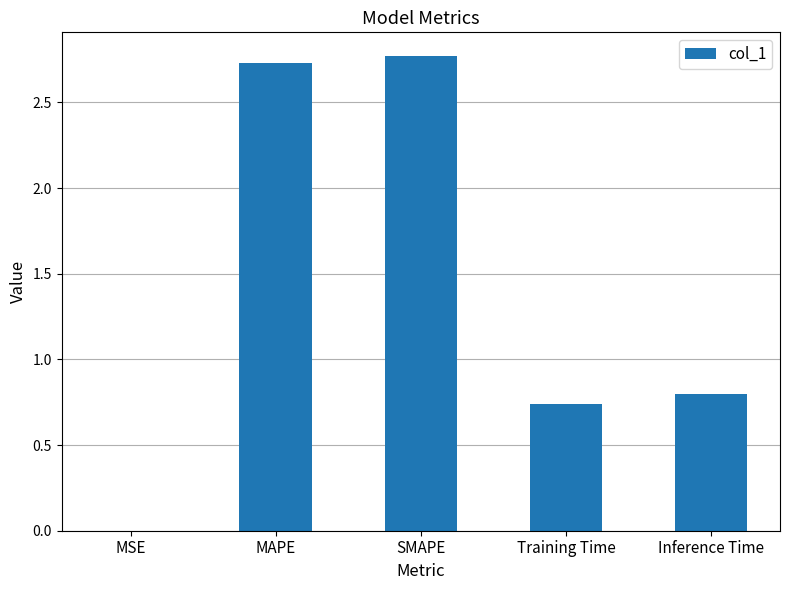

True or false: the data shows 0.8 at Inference Time.

True